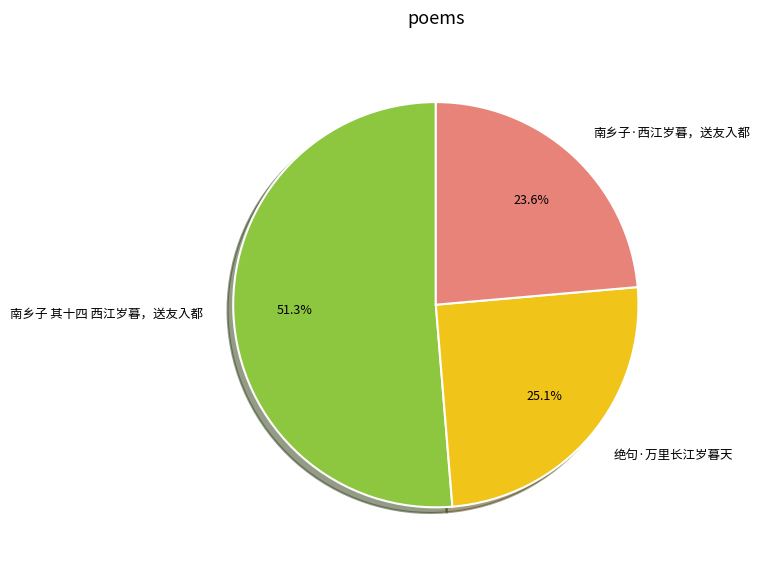

What percentage do 绝句·万里长江岁暮天 and 南乡子 其十四 西江岁暮，送友入都 together represent?

76.4%